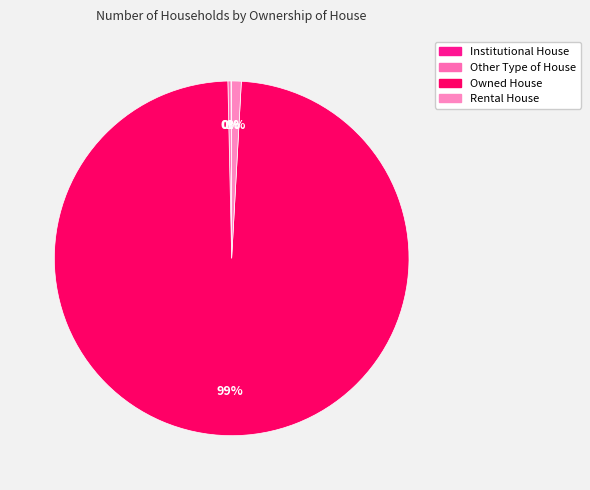

Does Owned House represent more than half of the total?

Yes